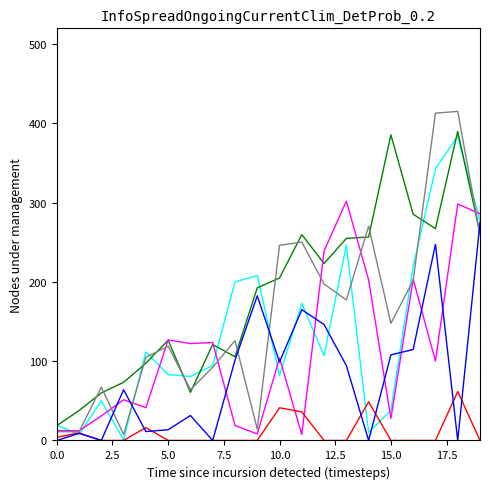

Which category has the highest value across all series?

18